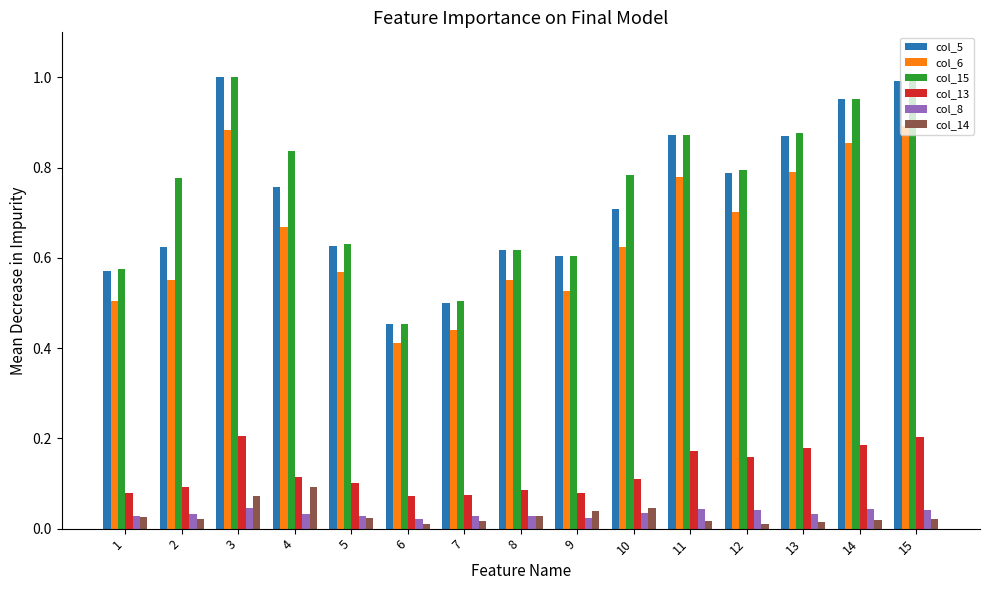

Is it true that col_15 equals 1.6 at 15?

False